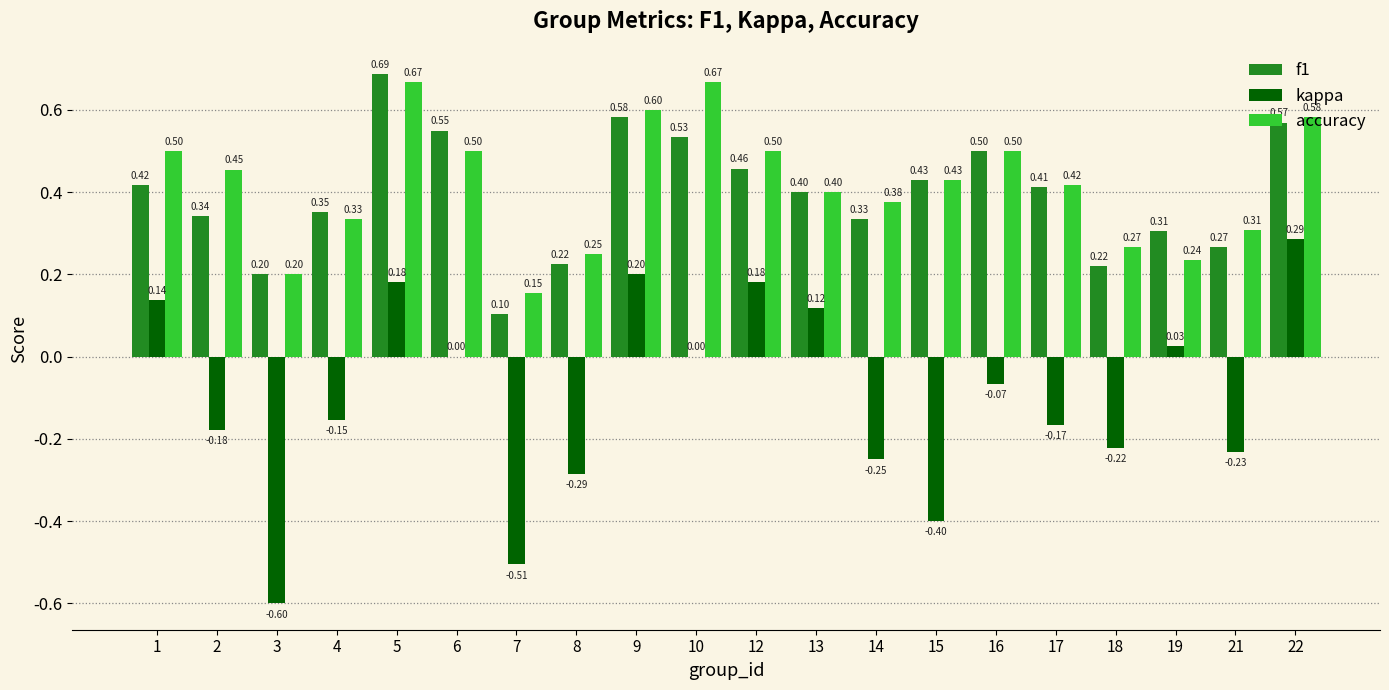

How many distinct data groups are displayed?

3